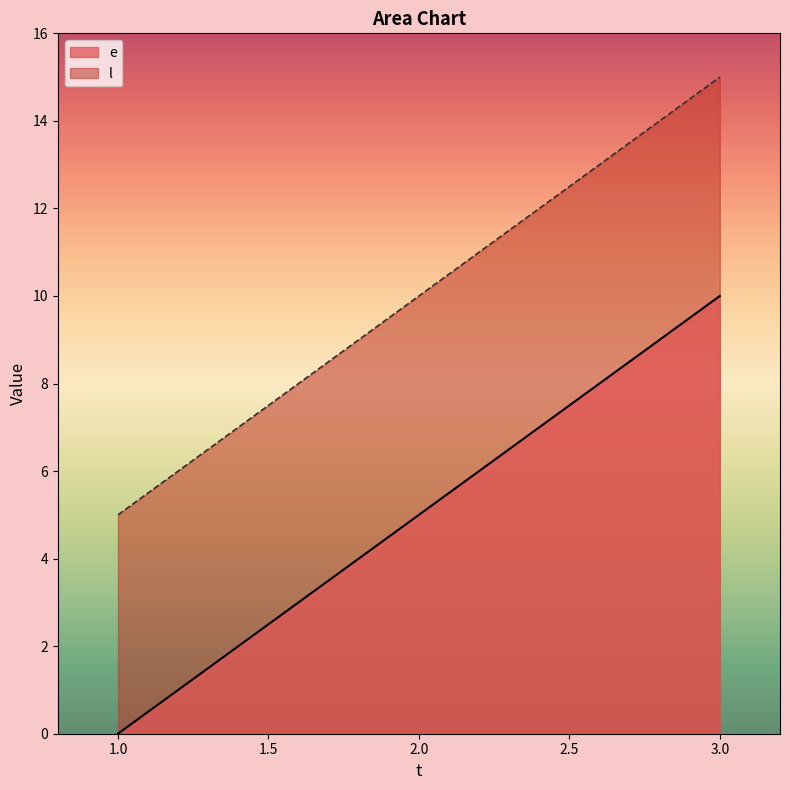

The value of l at 3.0 is 22. True or false?

False